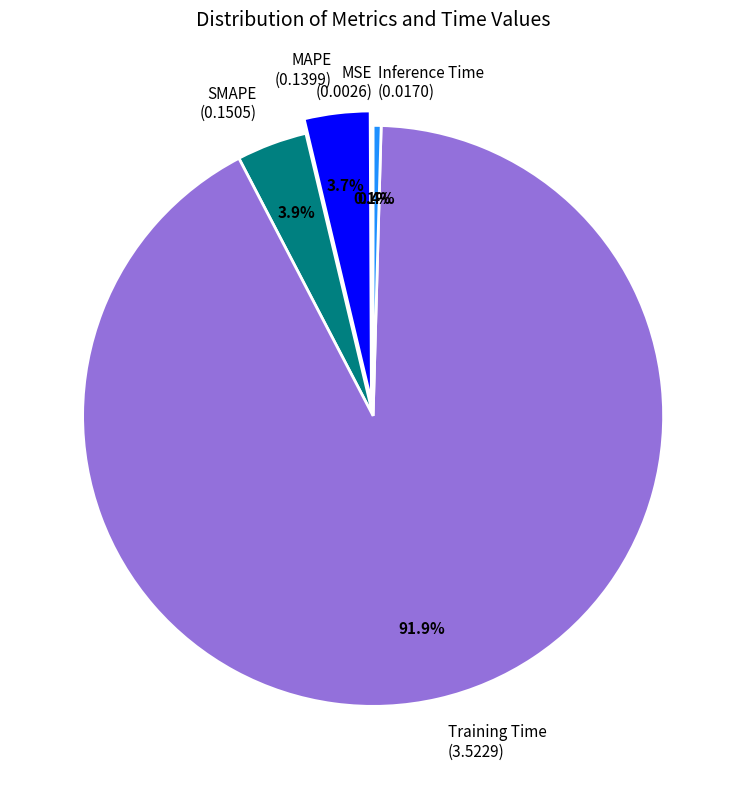

Is SMAPE the majority of the pie?

No